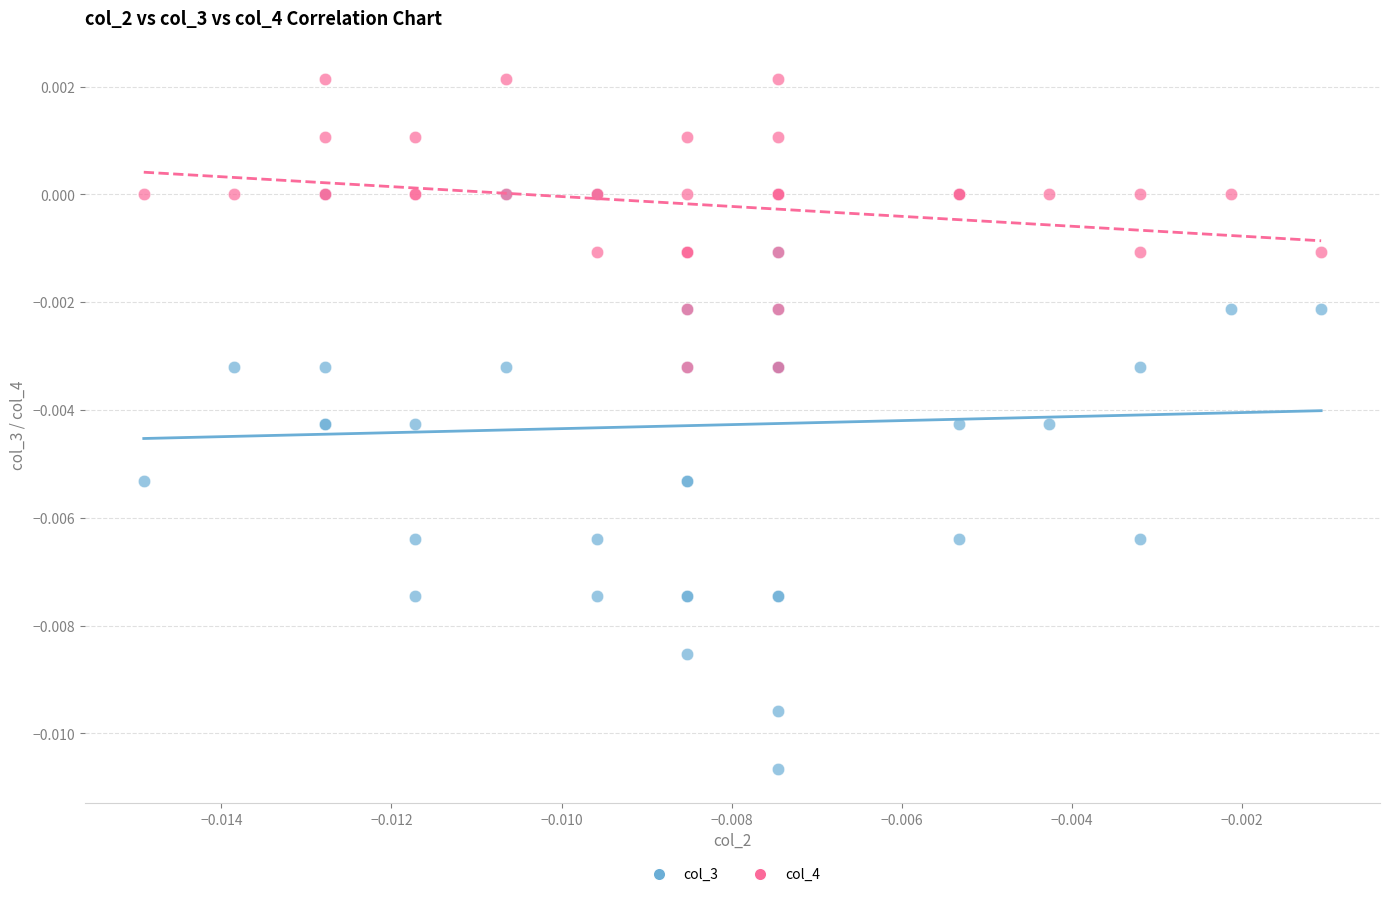

What are all the series names shown in the legend?

col_3, col_4